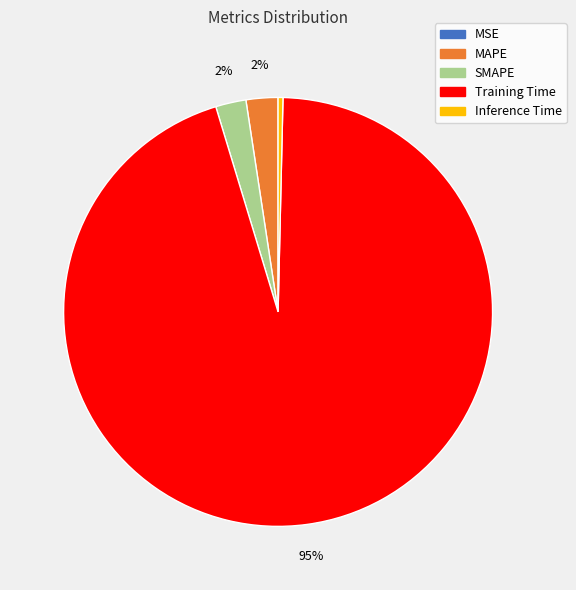

To the nearest percent, what percentage of the pie is SMAPE?

2%